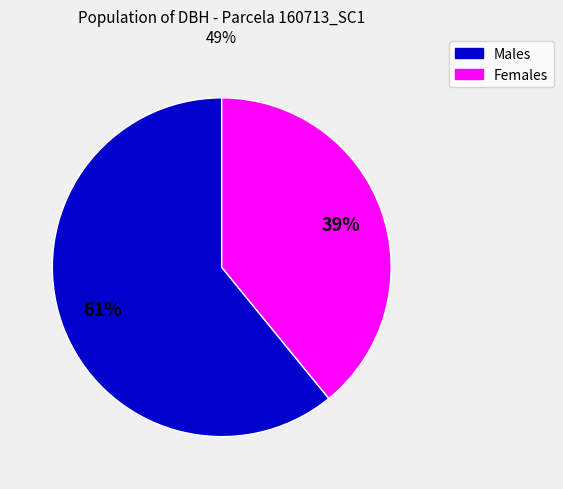

To the nearest percent, what is the difference between the largest and smallest slice percentages?

22%